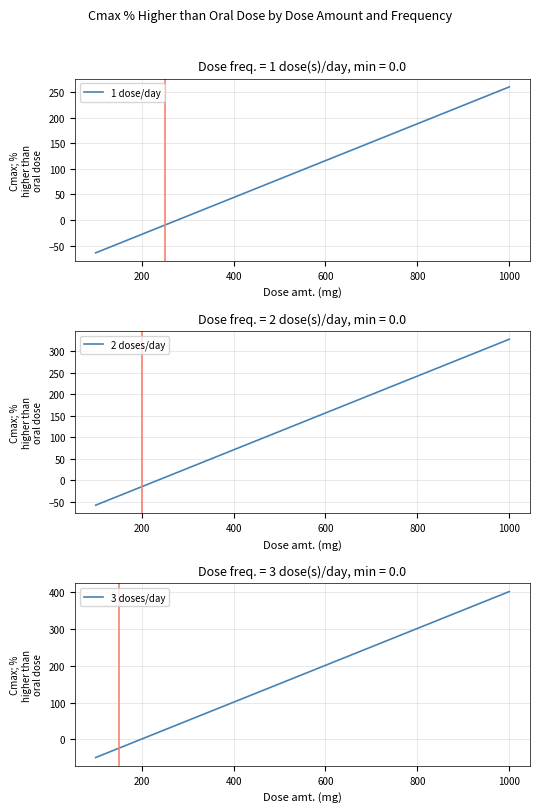

True or false: 2 doses/day has a value of 242.0 at 800.

True